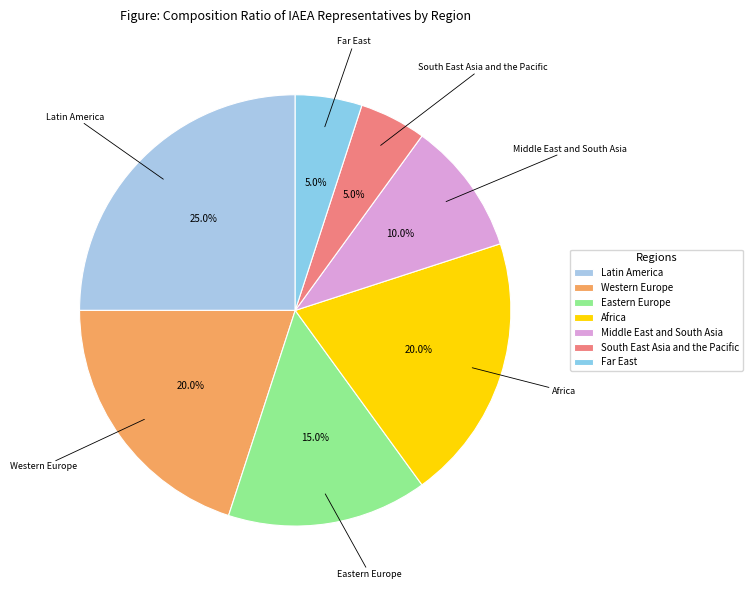

To the nearest percent, what portion does South East Asia and the Pacific represent?

5%